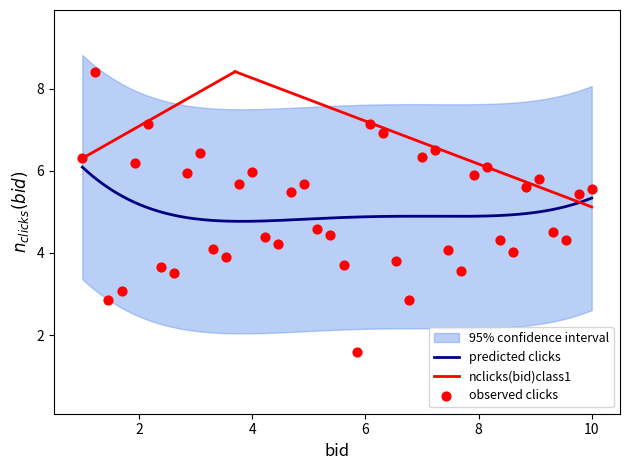

What is the minimum value for predicted clicks?

4.8